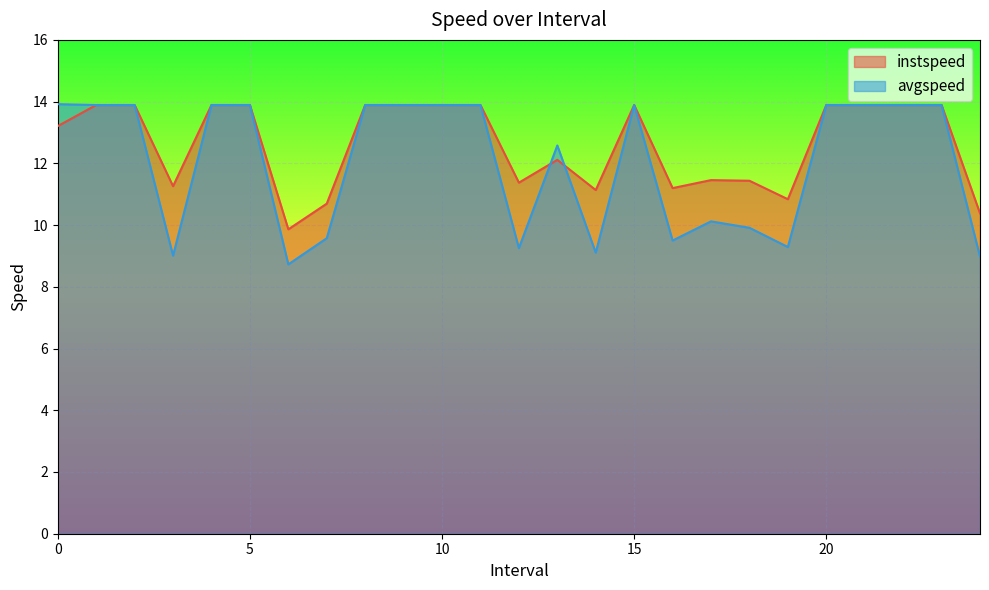

How many lines are shown in the chart?

2